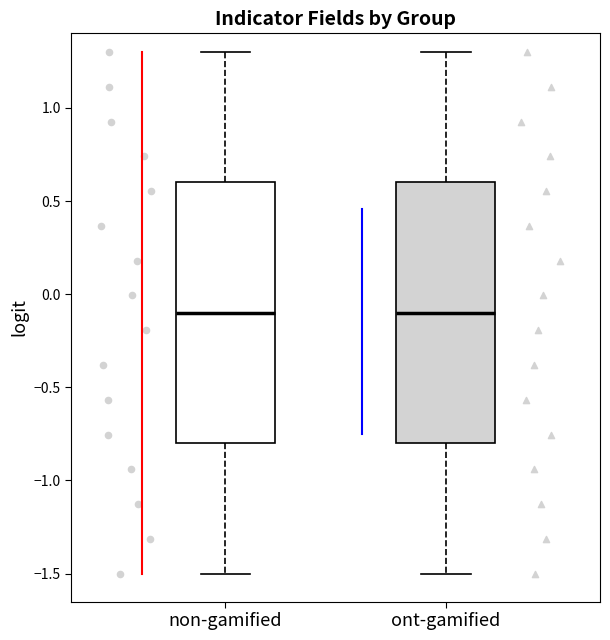

Reading left to right, read every box against the y-axis: the position of its median line, the range the box covers, and the ends of its whiskers. The values are not printed on the chart, so give them approximately, as read against the axis.

non-gamified: median -0.1, box -0.8 to 0.6, whiskers -1.5 to 1.3
ont-gamified: median -0.1, box -0.8 to 0.6, whiskers -1.5 to 1.3